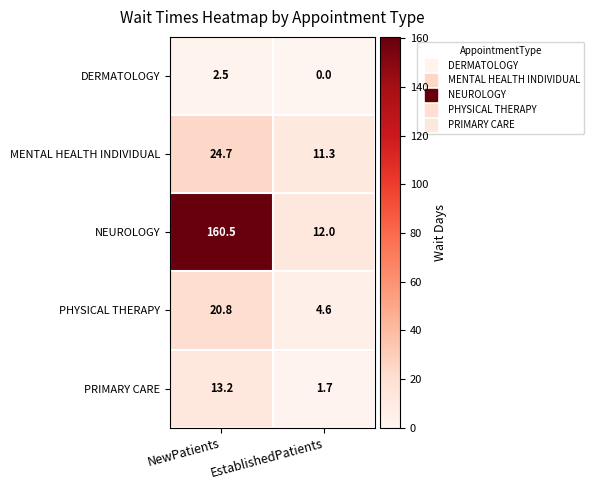

What is the sum of all DERMATOLOGY values?

2.5